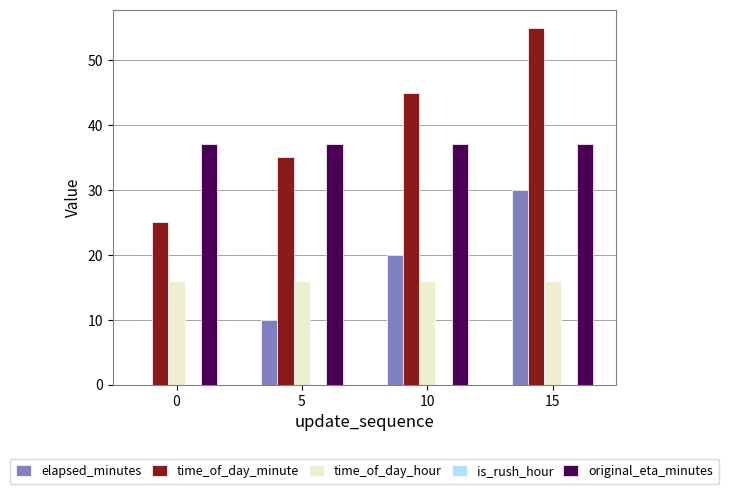

Which series has the largest total across all categories?

time_of_day_minute